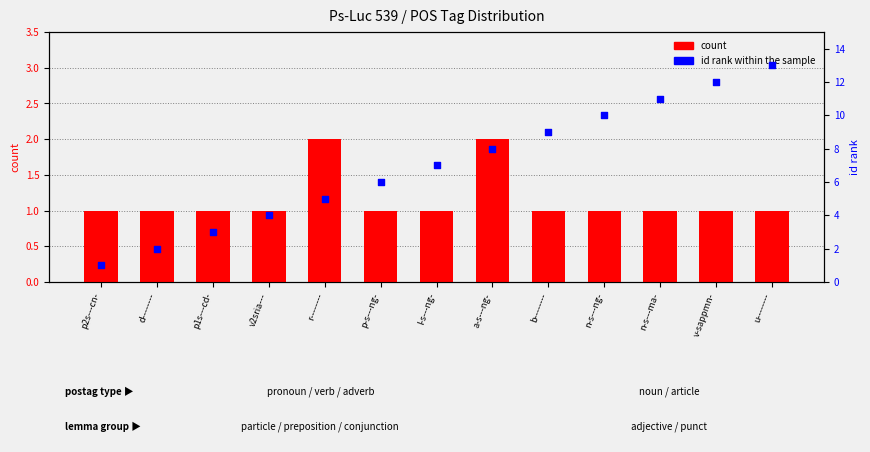

Which series has the largest total across all categories?

id rank within the sample